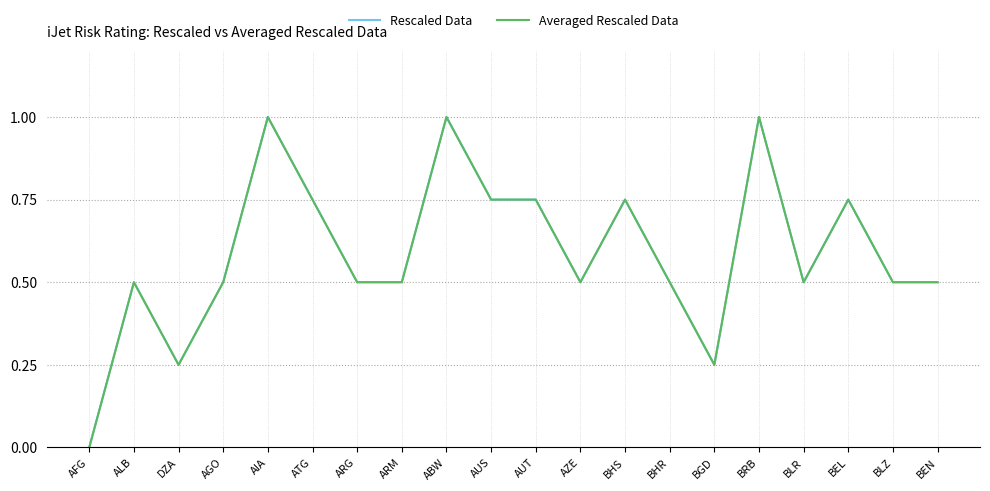

Which series changed the most between BHR and BLZ?

Rescaled Data